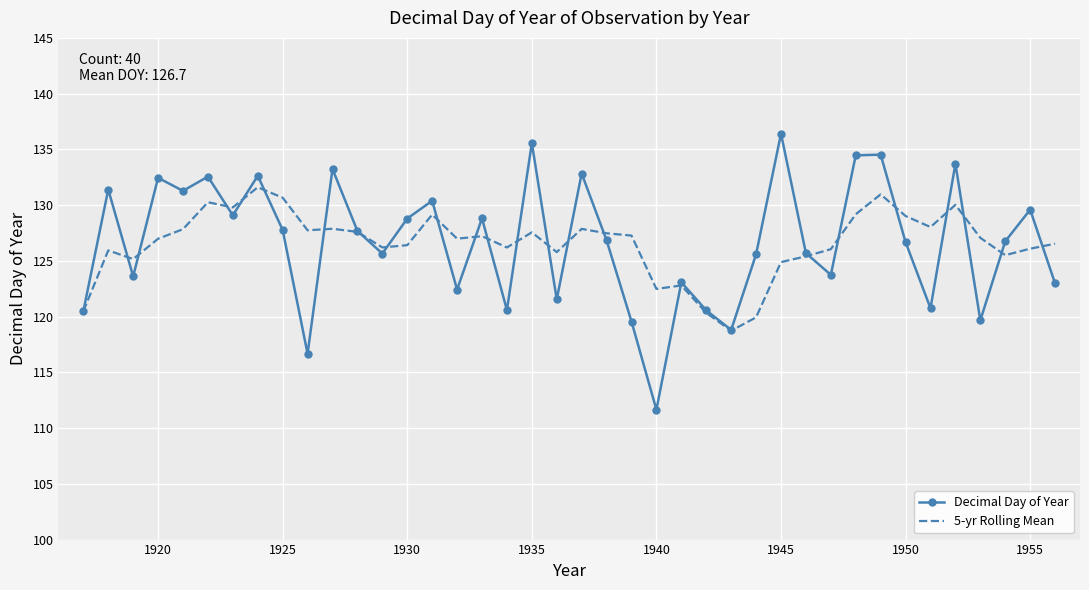

List the series in order of their peak value, lowest first.

5-yr Rolling Mean, Decimal Day of Year